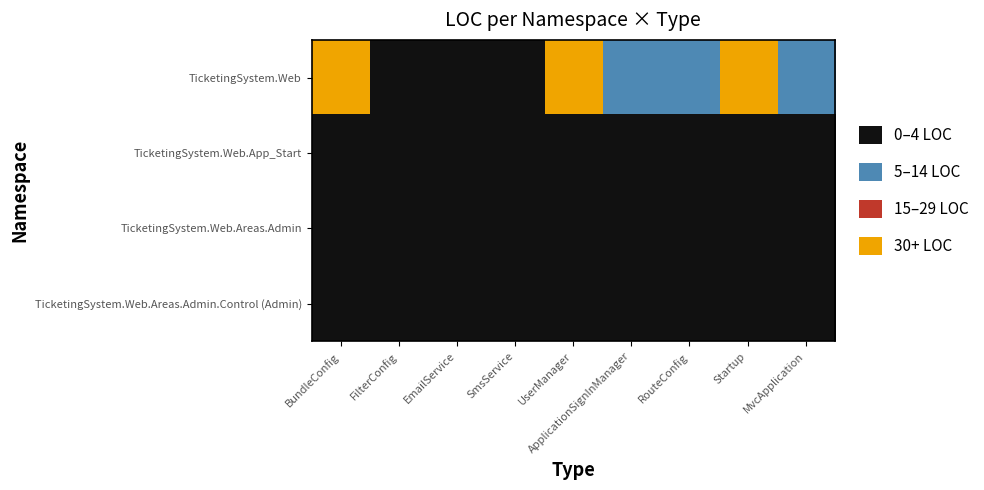

At which category is the sum across all series the highest?

Startup